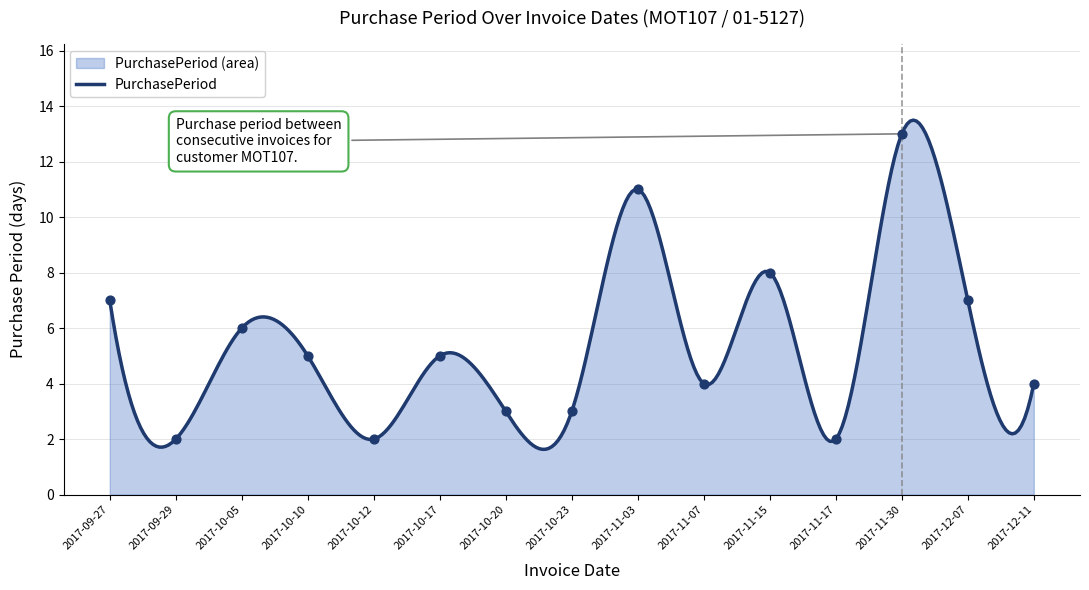

What is the change in value from 2017-10-20 to 2017-11-07?

+1